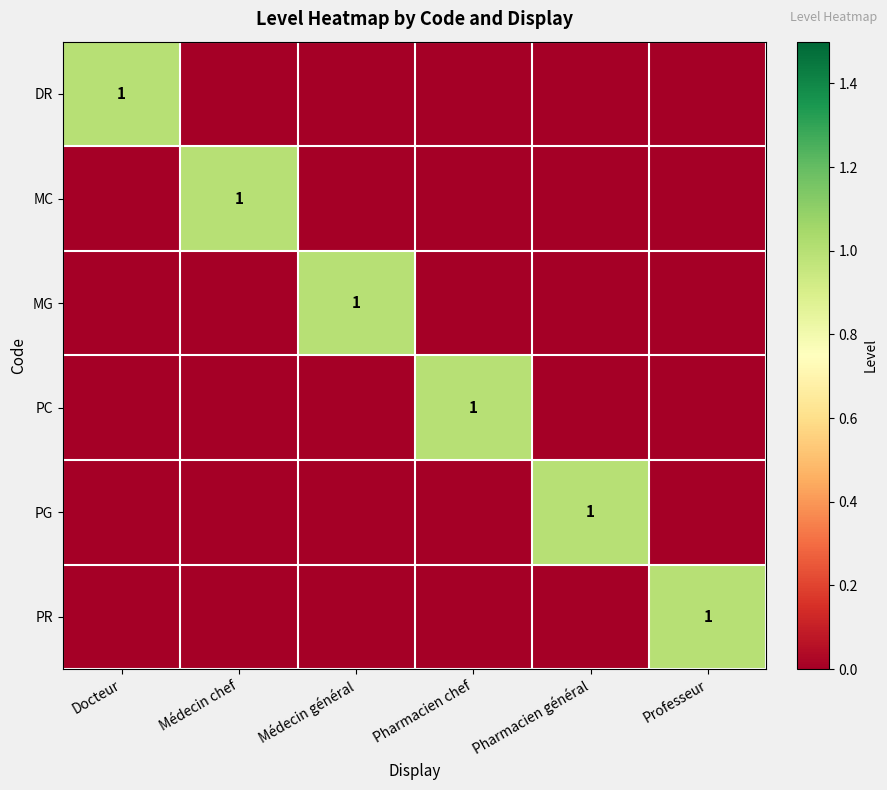

True or false: MC has a value of 0 at Médecin chef.

False